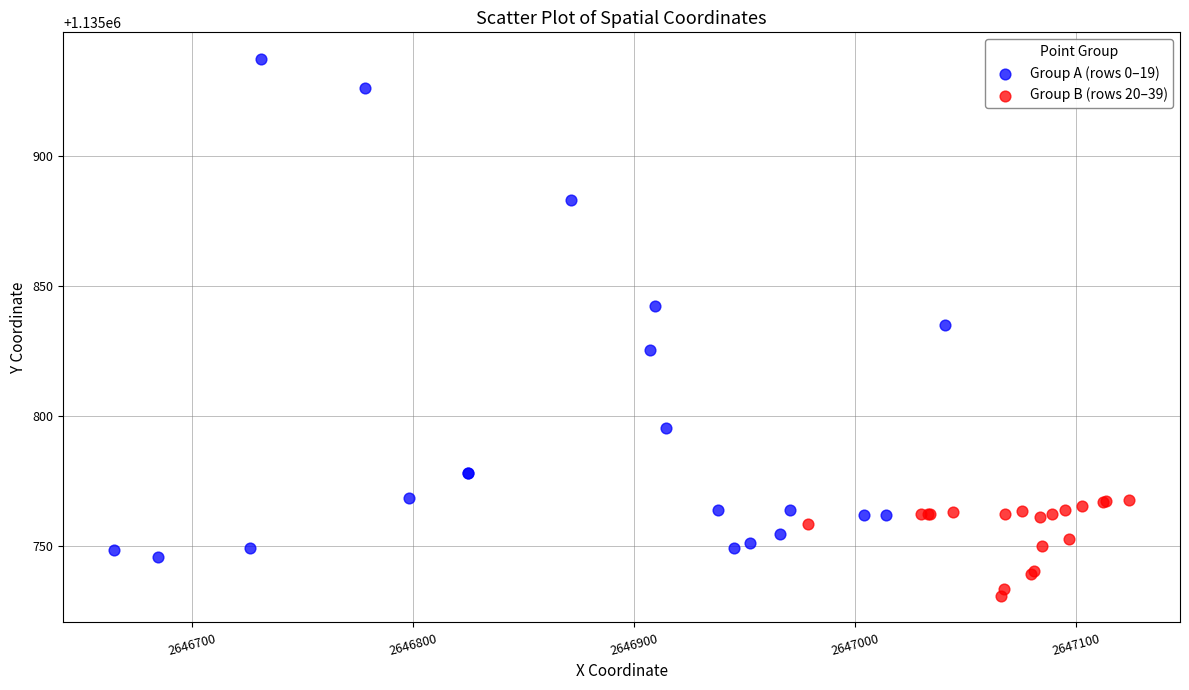

Which series has the largest Y range (max minus min)?

Group A (rows 0–19)